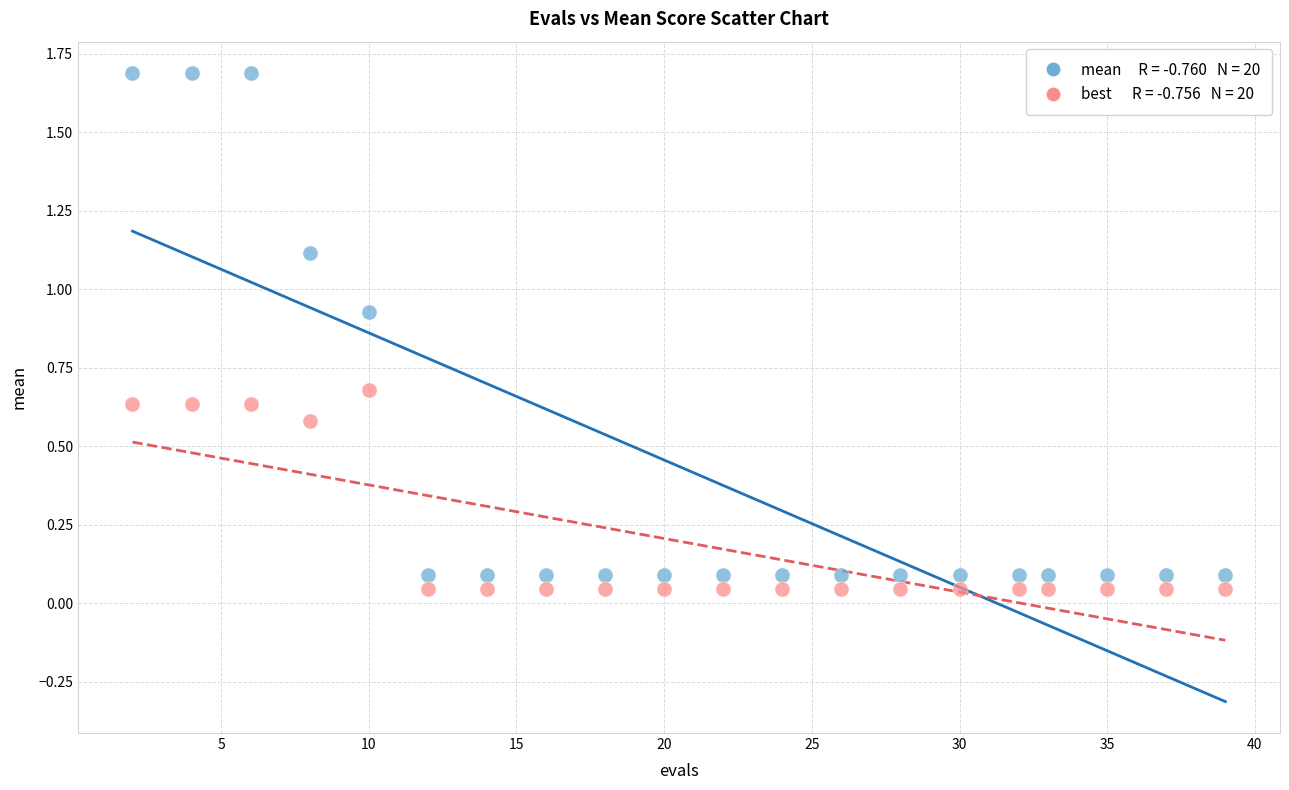

Across all data points, what is the range of Y values (max minus min)?

1.6